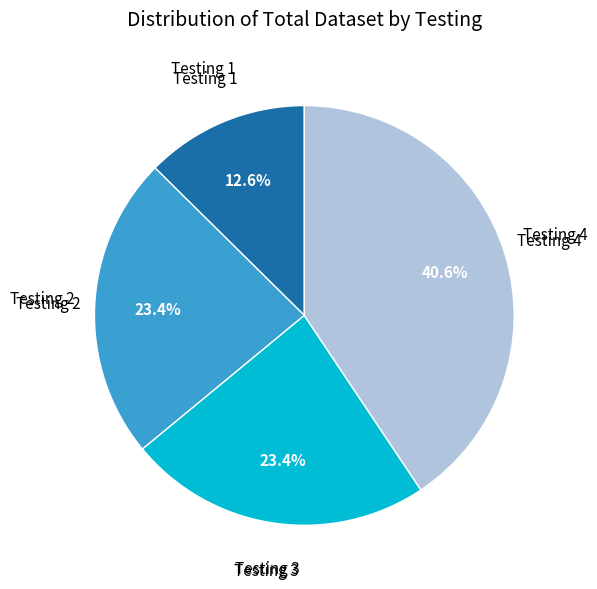

Is there any slice that represents more than half of the pie?

No